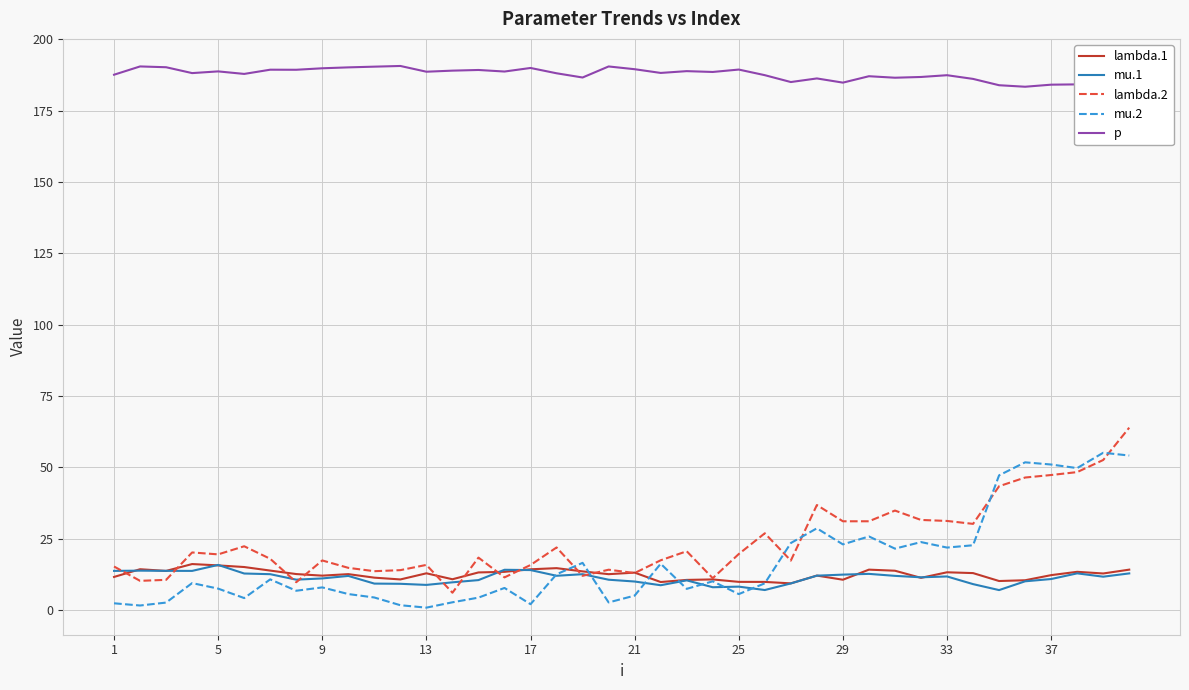

The value of mu.1 at 9 is 11.1. True or false?

True